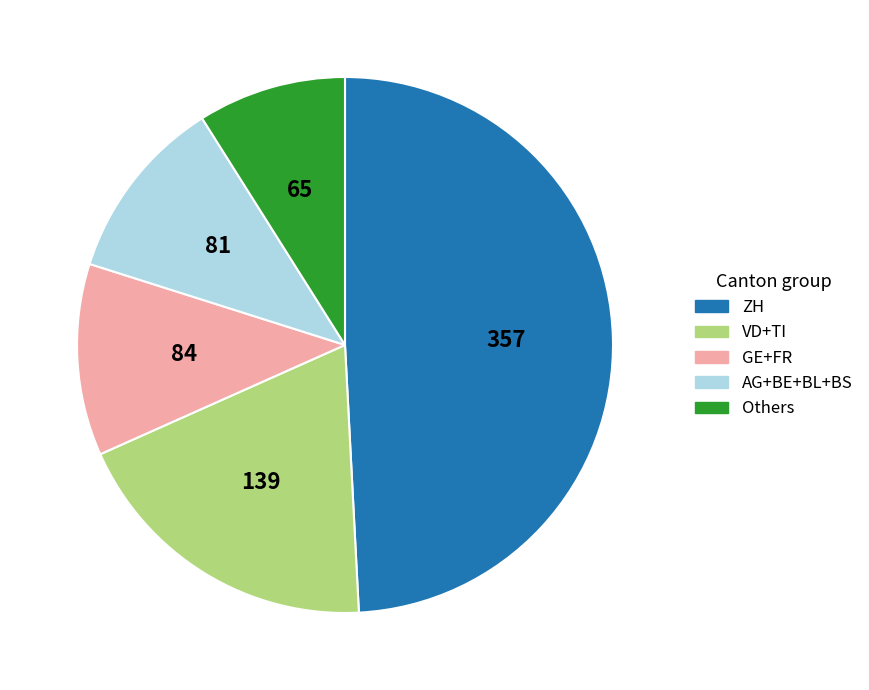

Does any single category account for the majority?

No